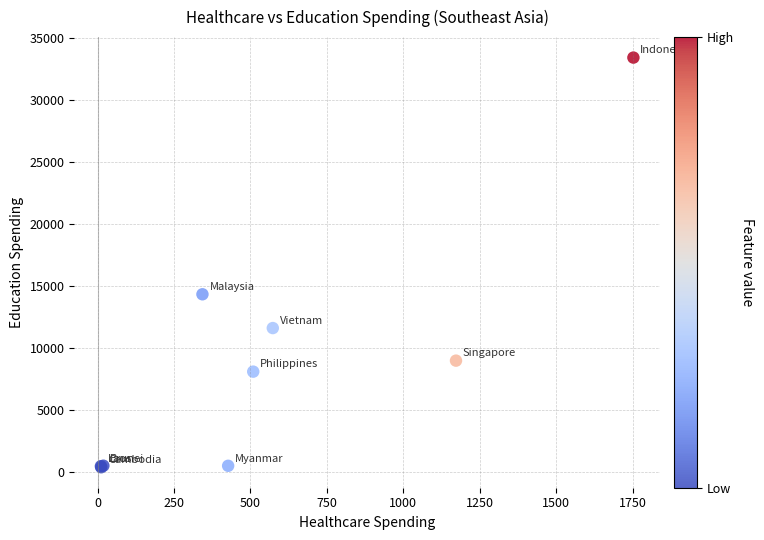

What Y value in the scatter plot is closest to 16895?

14326